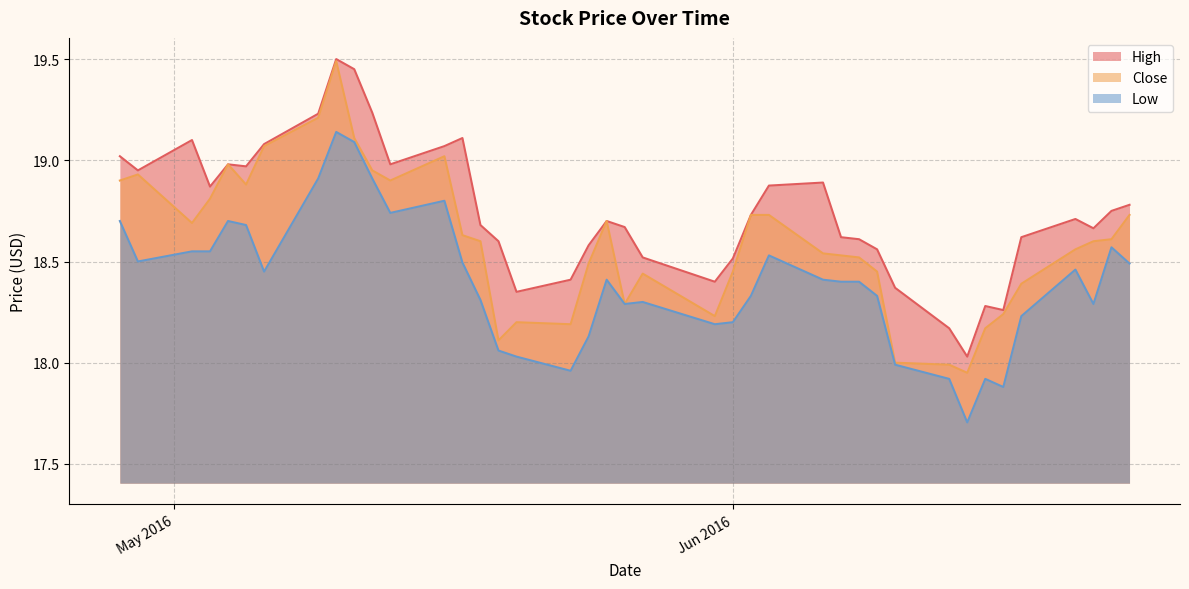

List the series in order of their overall mean, highest first.

High, Close, Low